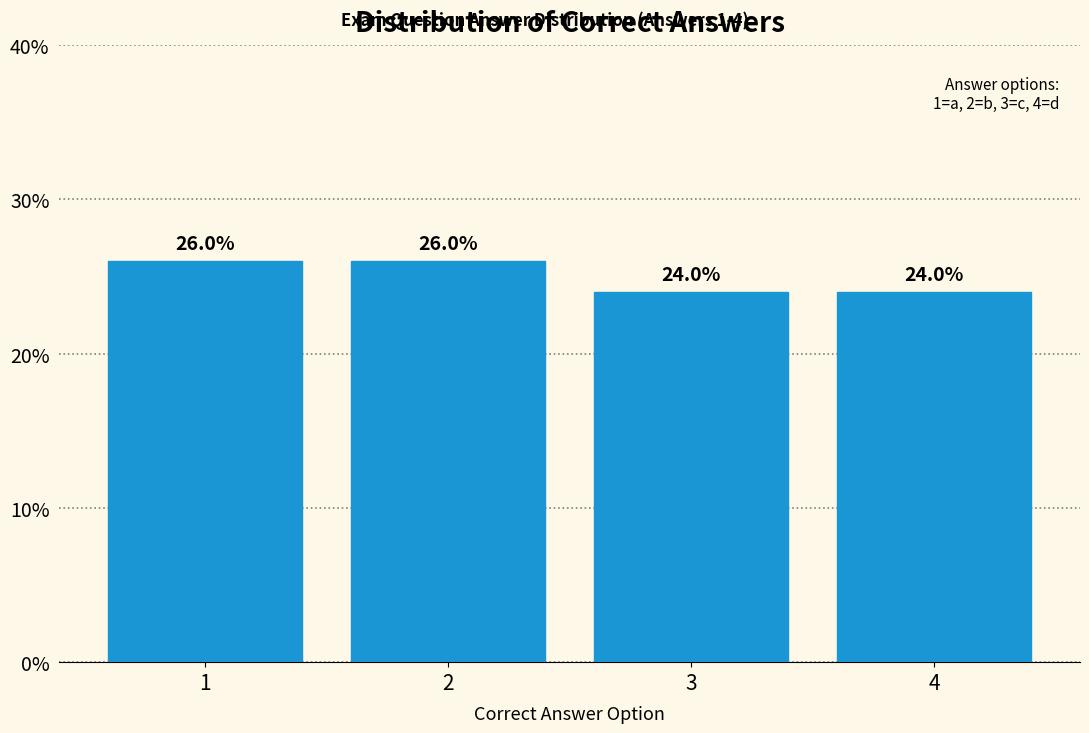

Reading right to left, extract all data points from this chart.

4=24	3=24	2=26	1=26